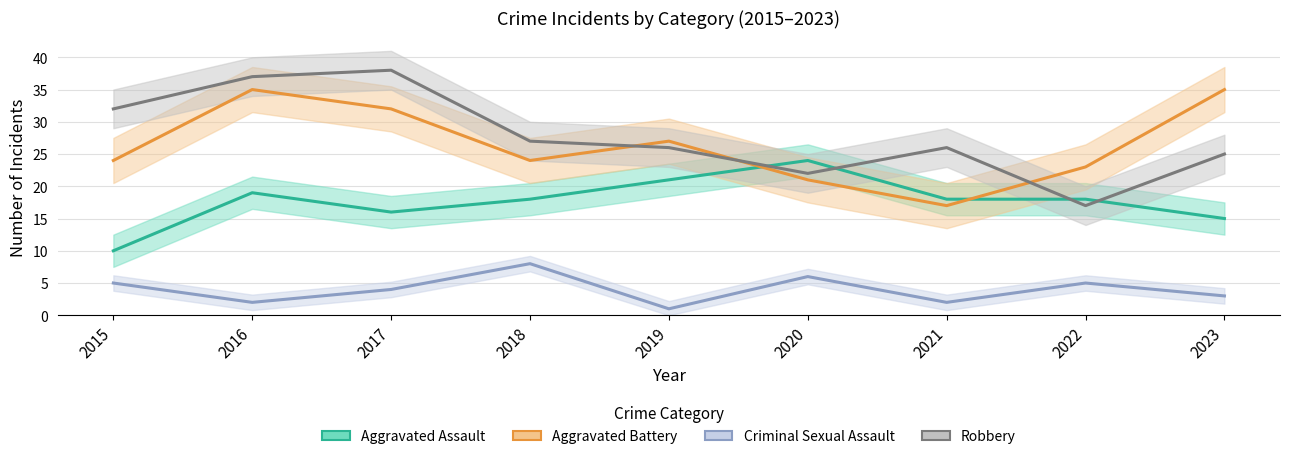

Is it true that Criminal Sexual Assault equals 5 at 2022?

True